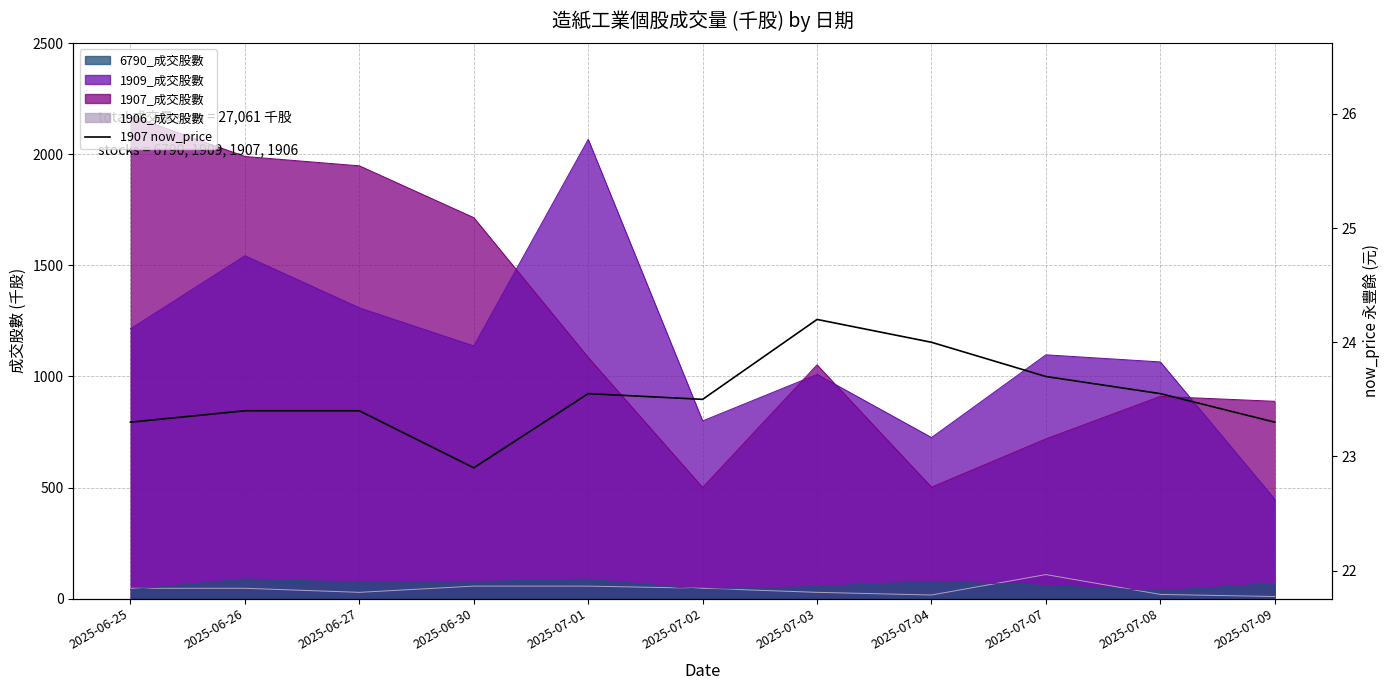

What is the change in value from 2025-07-08 to 2025-07-09?

-0.2